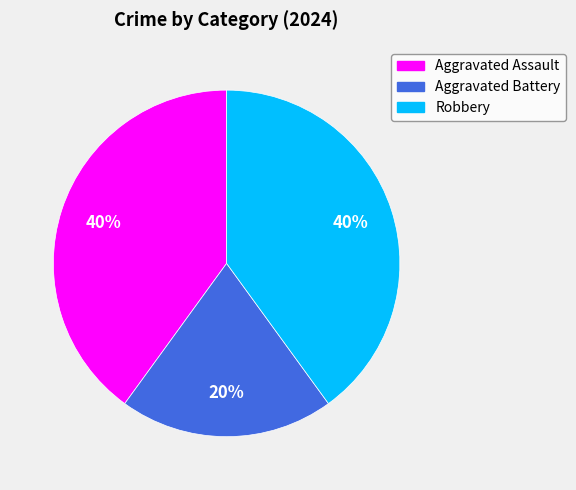

Is the sum of Aggravated Assault and Robbery greater than half?

Yes